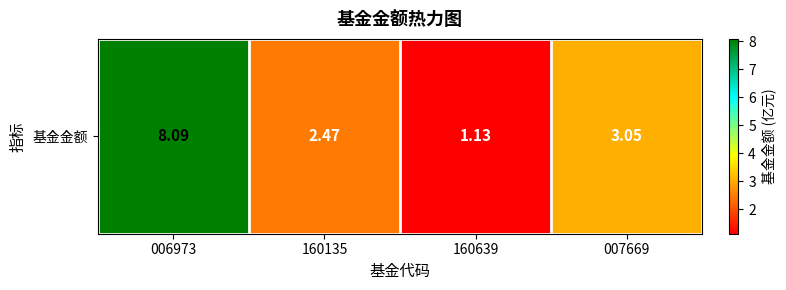

Where is the data nearest to the value 4?

007669